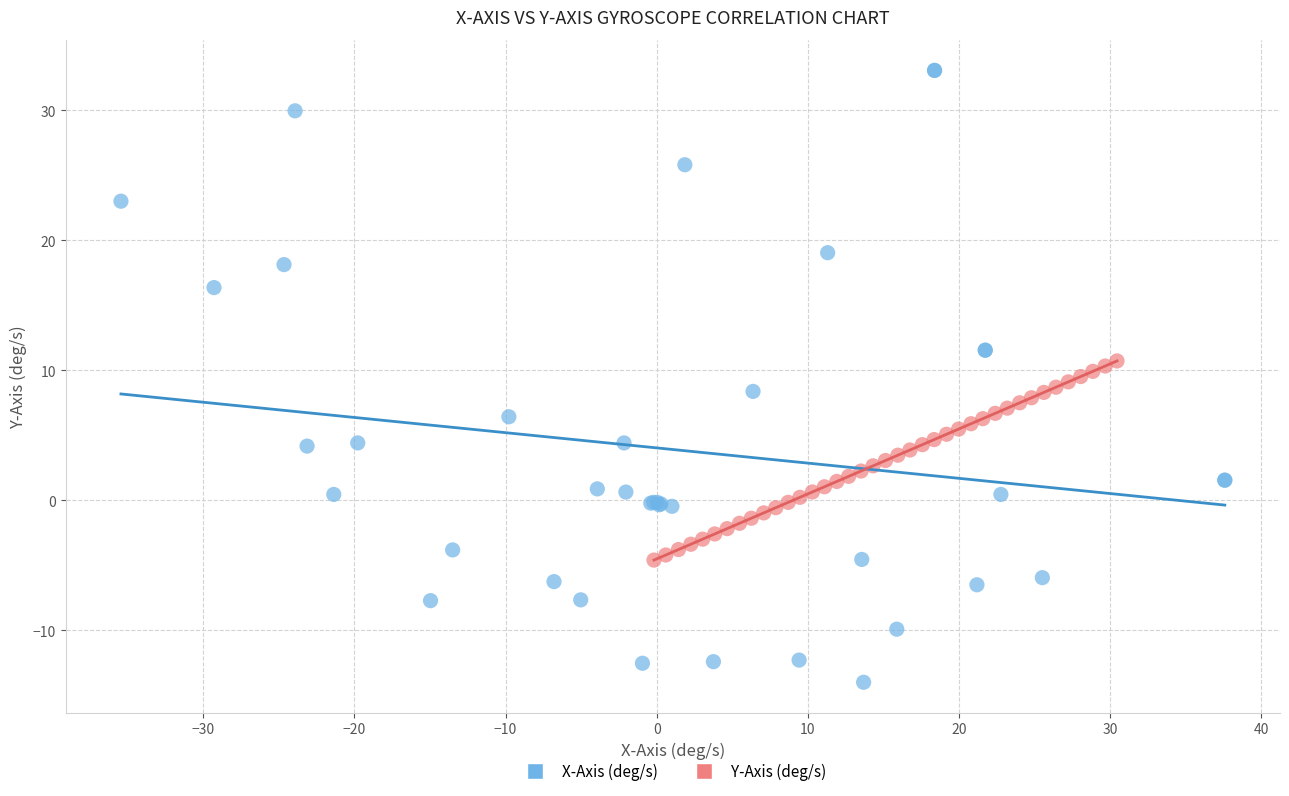

Which series has the widest spread of Y values?

X-Axis (deg/s)